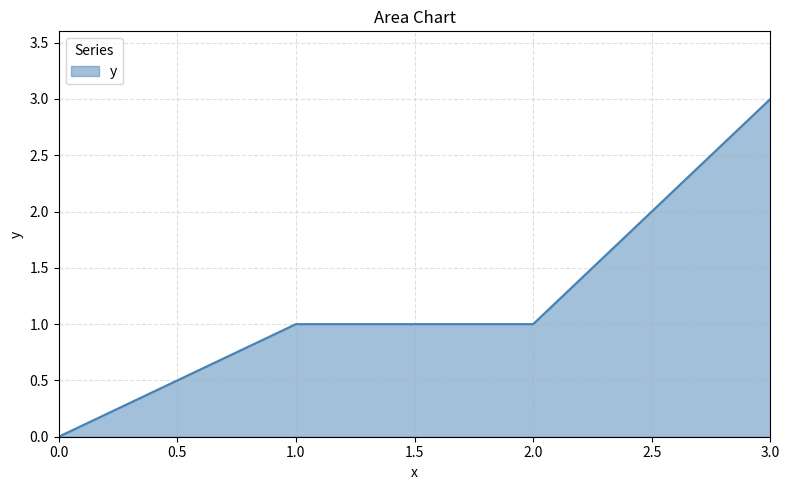

What is the sum of all values?

5